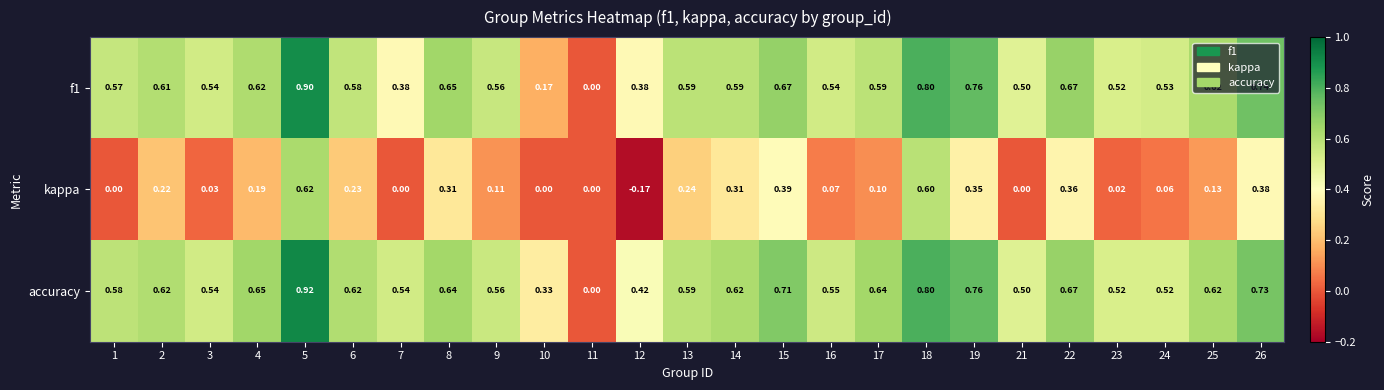

Which series changed the most between 12 and 19?

kappa